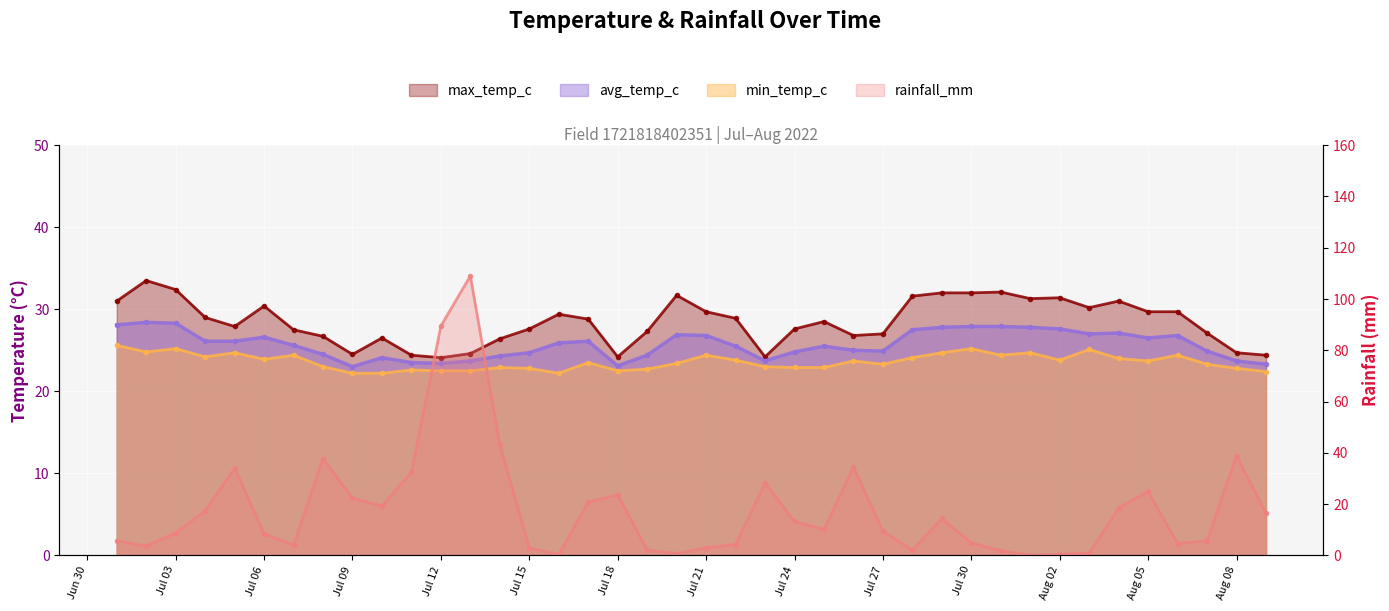

How many interior local valleys does the avg_temp_c series have?

7